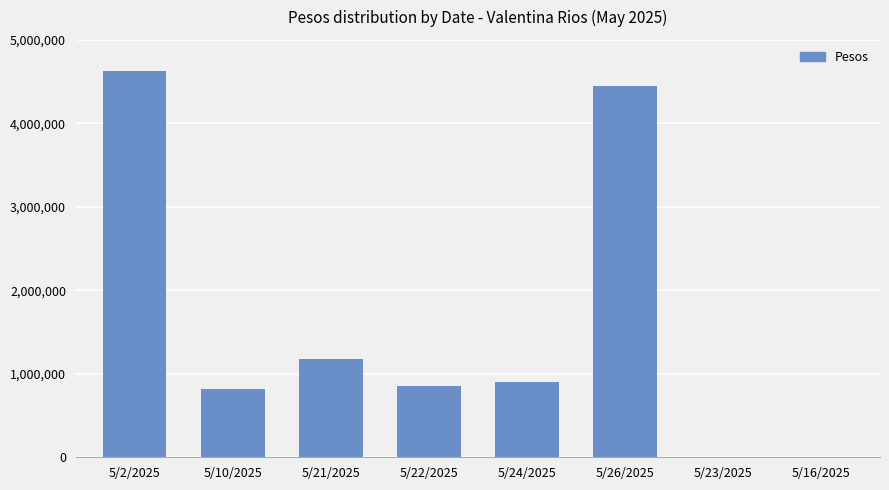

Reading left to right, transcribe all the data shown in this chart.

4631750	822273	1177601	854900	897742	4444335	0	0